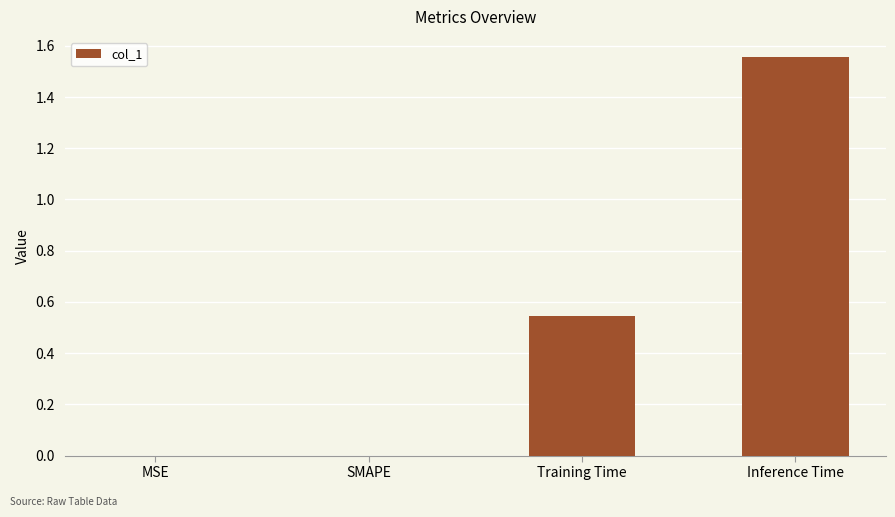

What is the sum of all values?

2.1